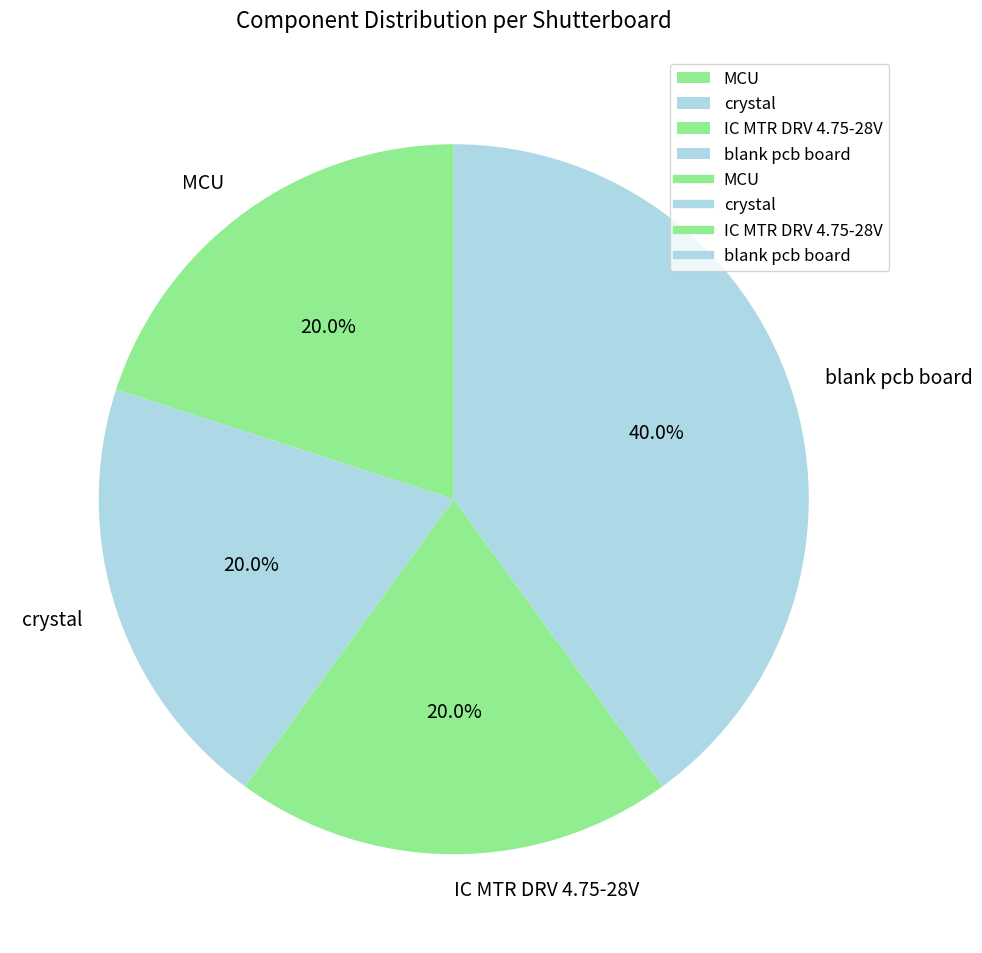

True or false: crystal accounts for 20% of the total.

True